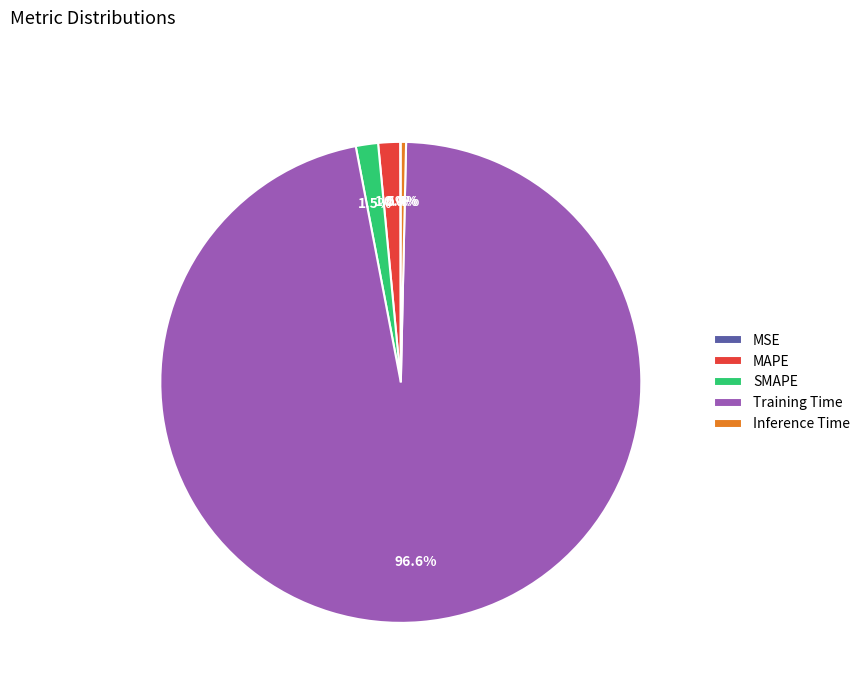

To the nearest percent, what is the combined percentage of SMAPE and MAPE?

3%